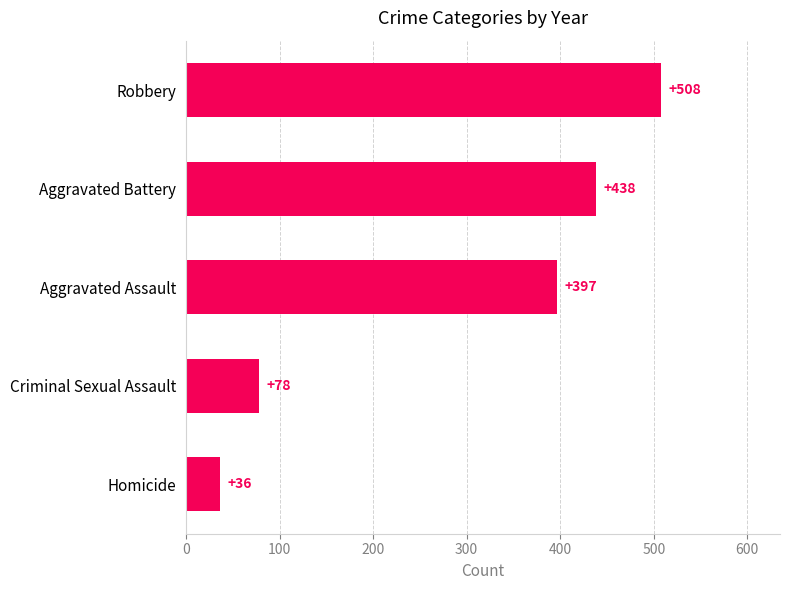

Is it true that the value at Criminal Sexual Assault is 78?

True